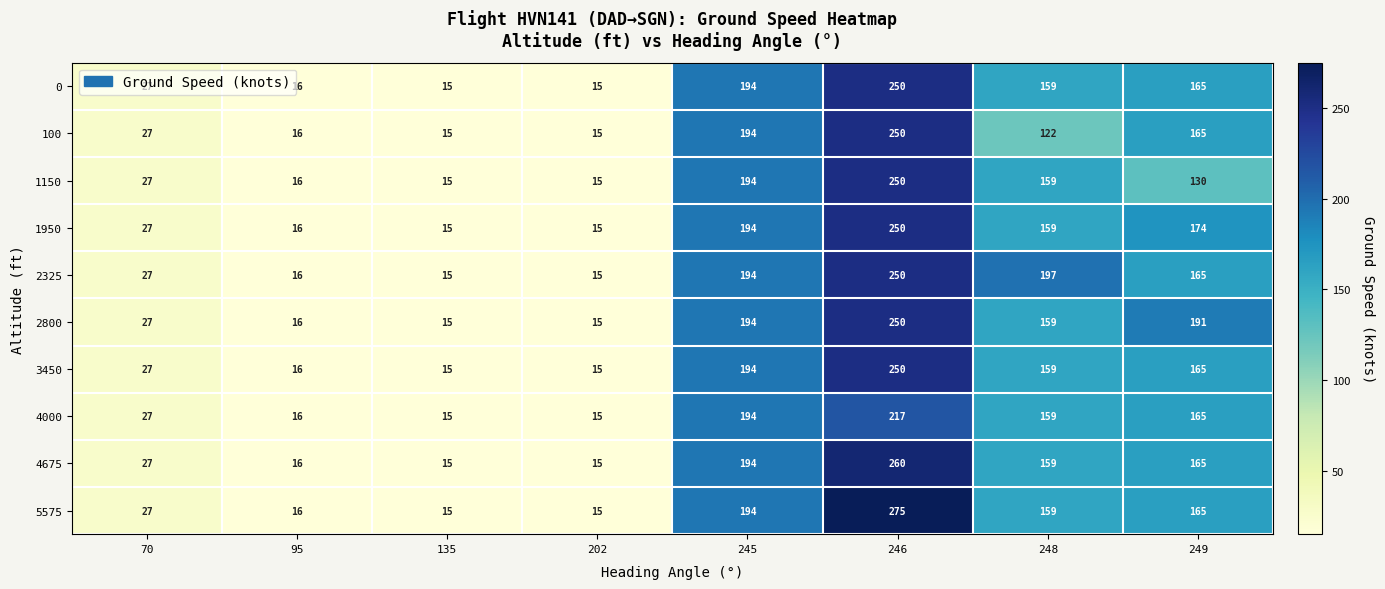

At which label is 100 closest to 132?

248